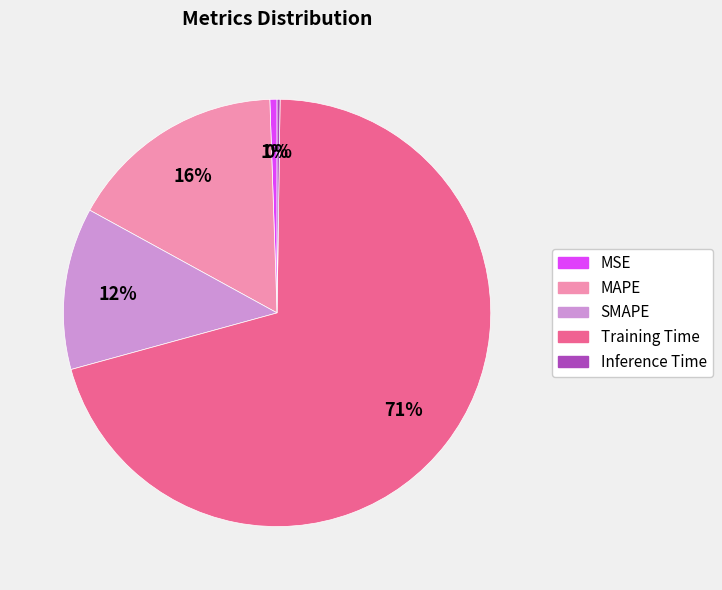

Combined, do SMAPE and MAPE account for over 50%?

No